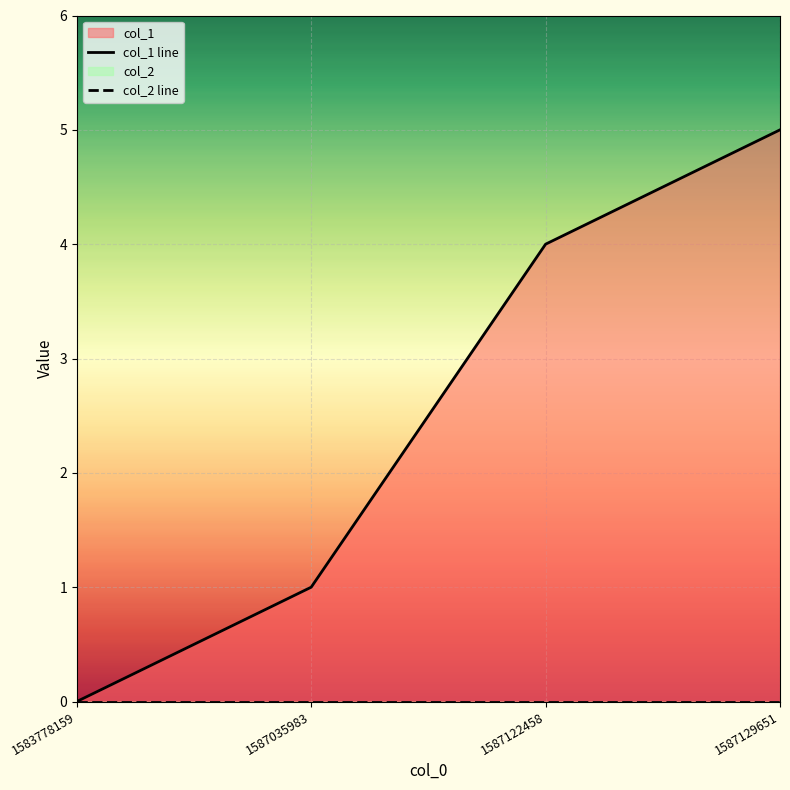

Rank the categories by col_1 line value from lowest to highest.

1583778159, 1587035983, 1587122458, 1587129651